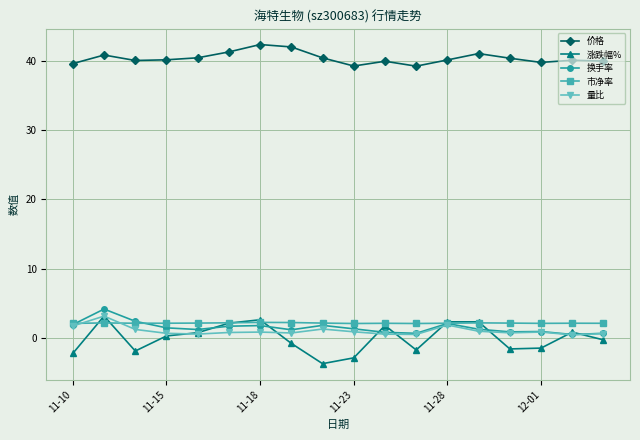

Which series has the largest range (max minus min)?

涨跌幅%